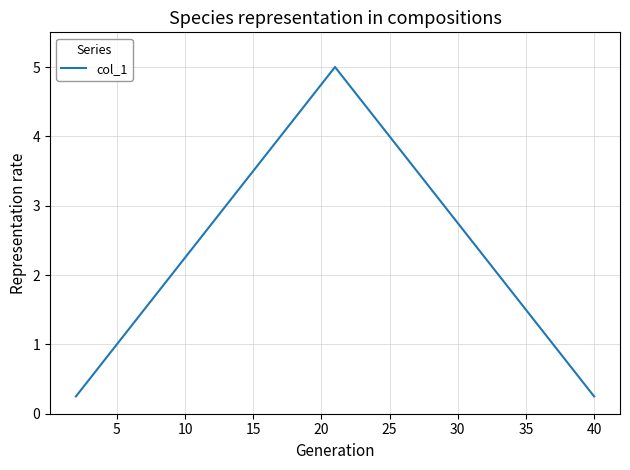

What is the average value?

2.6